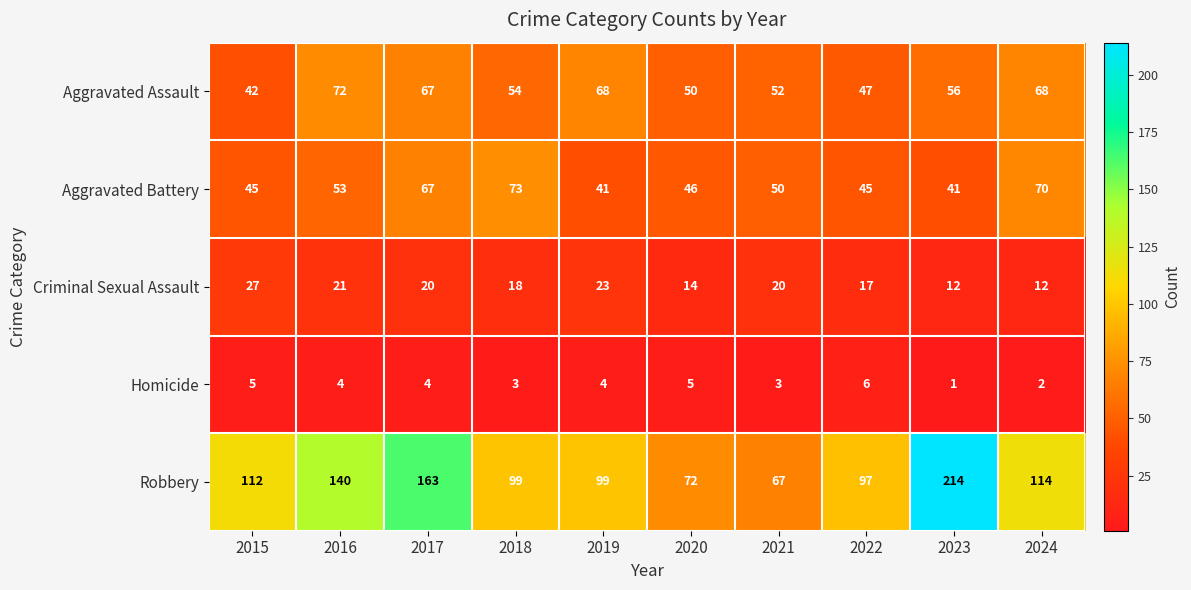

At which label does Aggravated Assault first exceed 56?

2016